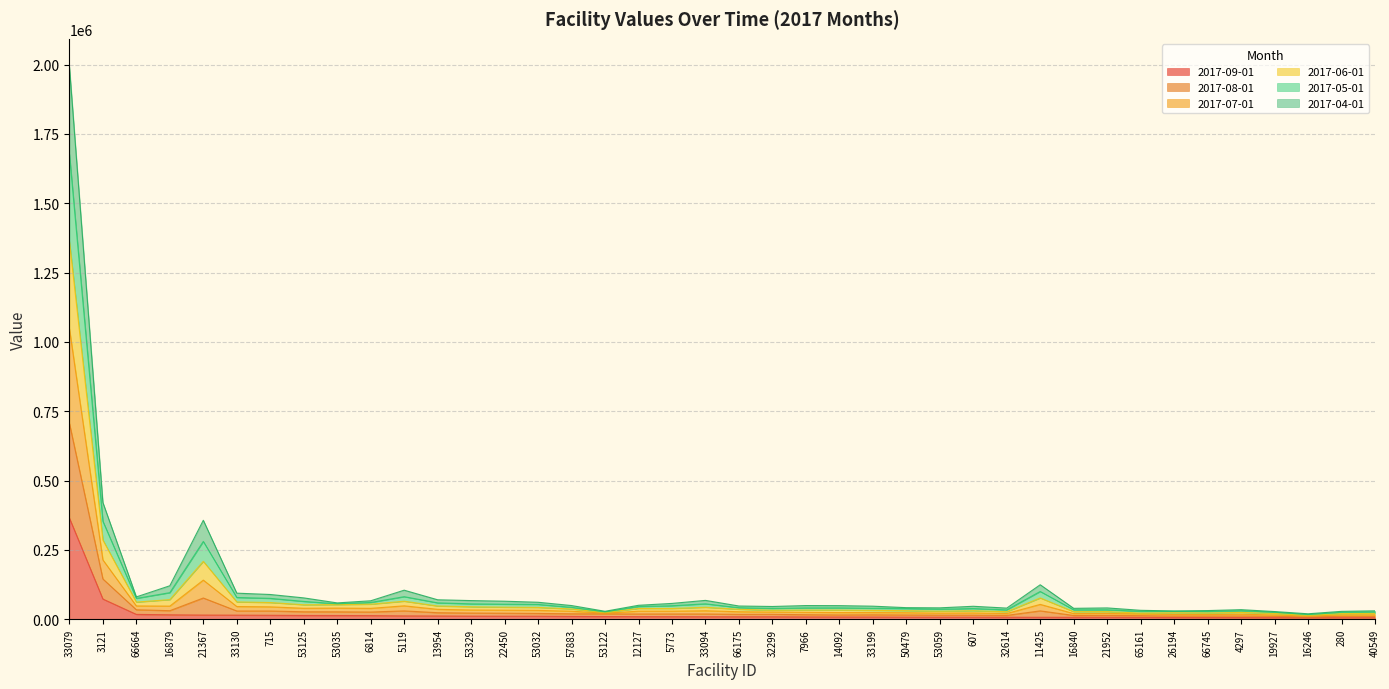

Where does the 2017-04-01 series first go above 18913?

33079